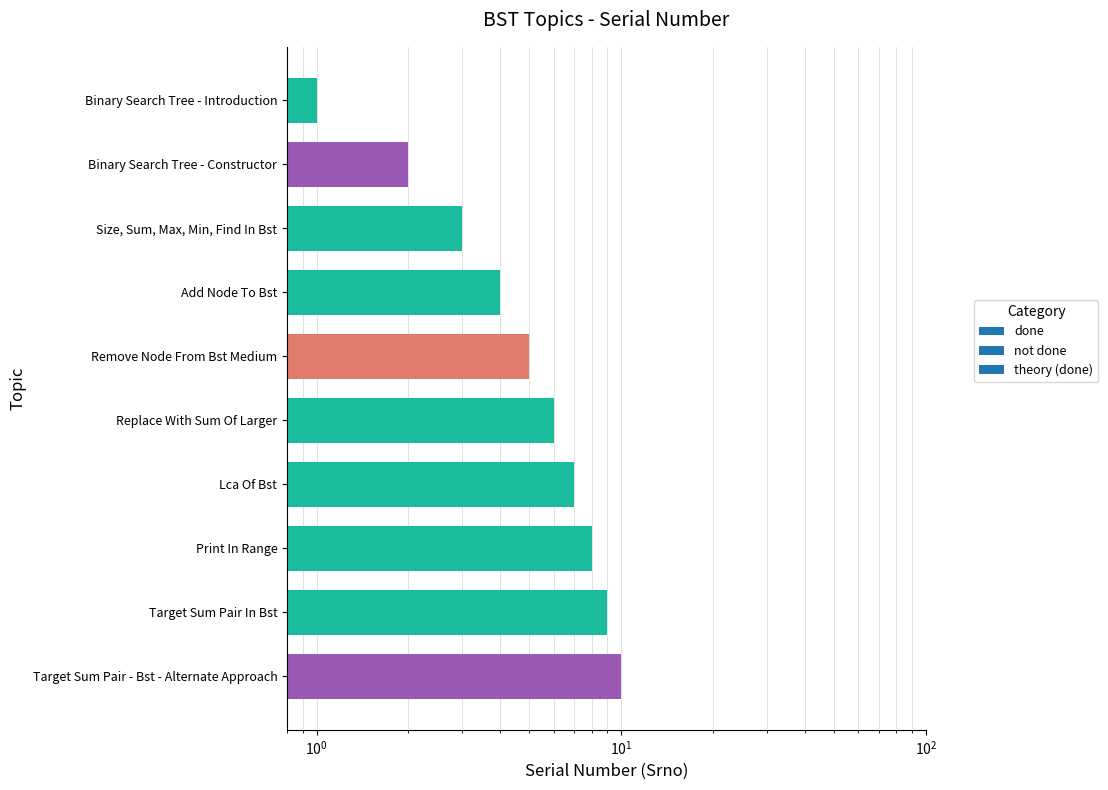

What is the smallest value displayed?

1